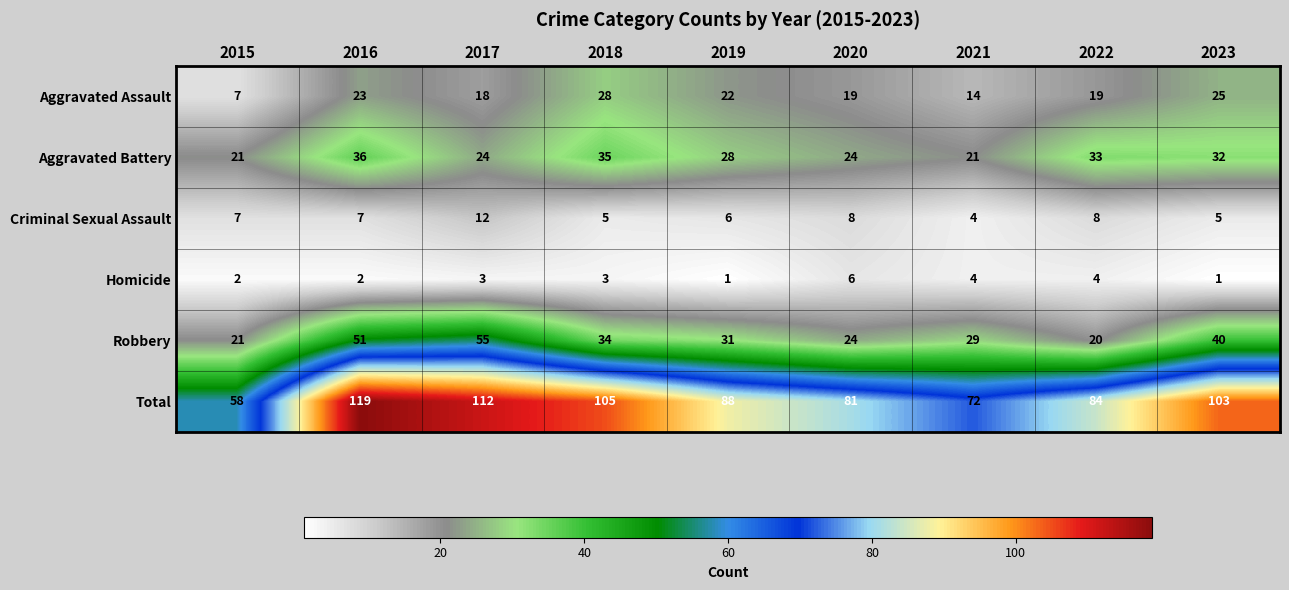

What is the difference between the maximum and minimum values in the Aggravated Assault series?

21